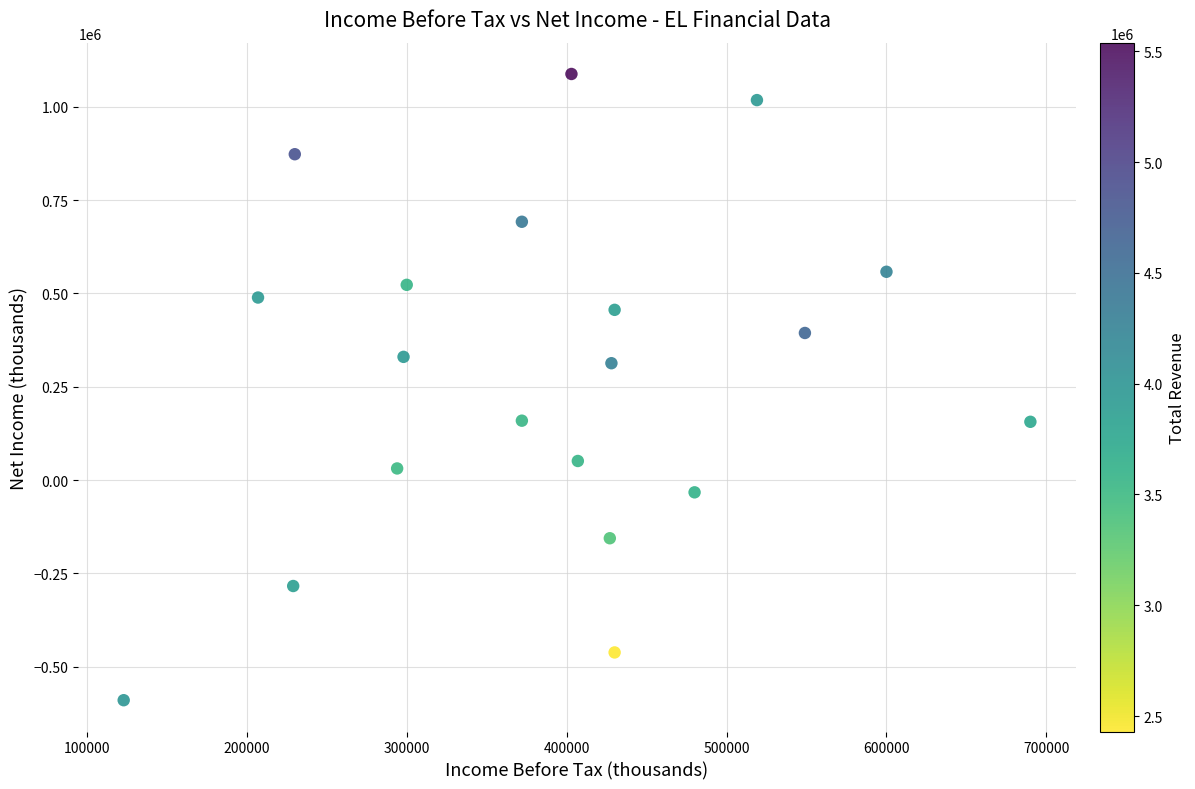

What is the range of Y values (max minus min)?

1678000